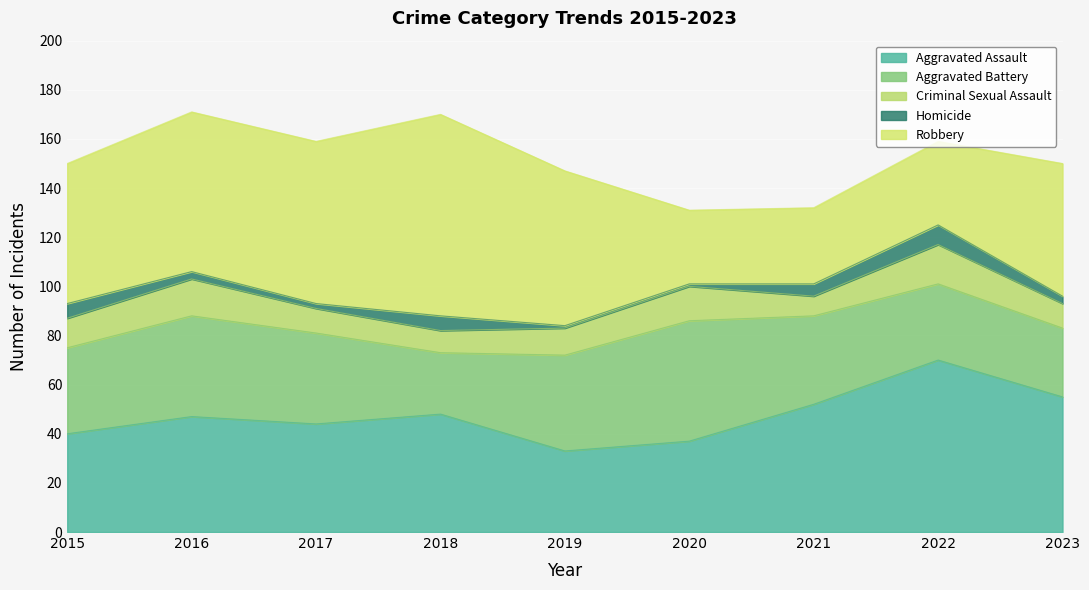

Reading left to right, what are all the values shown in this chart?

Aggravated Assault: 2015=40	2016=47	2017=44	2018=48	2019=33	2020=37	2021=52	2022=70	2023=55
Aggravated Battery: 2015=35	2016=41	2017=37	2018=25	2019=39	2020=49	2021=36	2022=31	2023=28
Criminal Sexual Assault: 2015=12	2016=15	2017=10	2018=9	2019=11	2020=14	2021=8	2022=16	2023=10
Homicide: 2015=6	2016=3	2017=2	2018=6	2019=1	2020=1	2021=5	2022=8	2023=3
Robbery: 2015=57	2016=65	2017=66	2018=82	2019=63	2020=30	2021=31	2022=34	2023=54